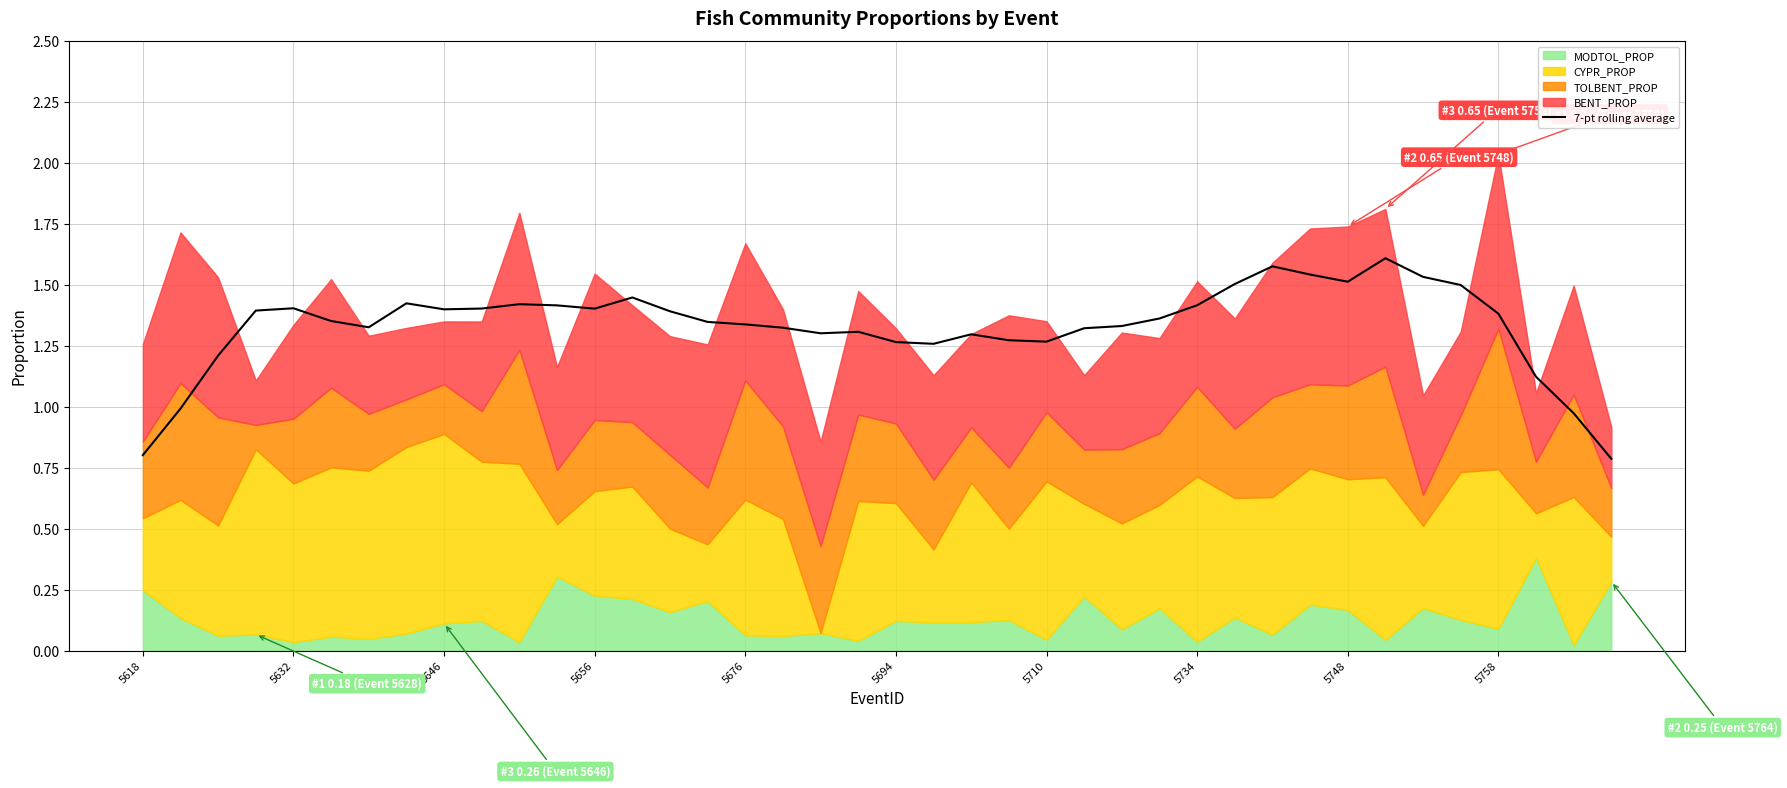

What is the sum of all values?

53.2